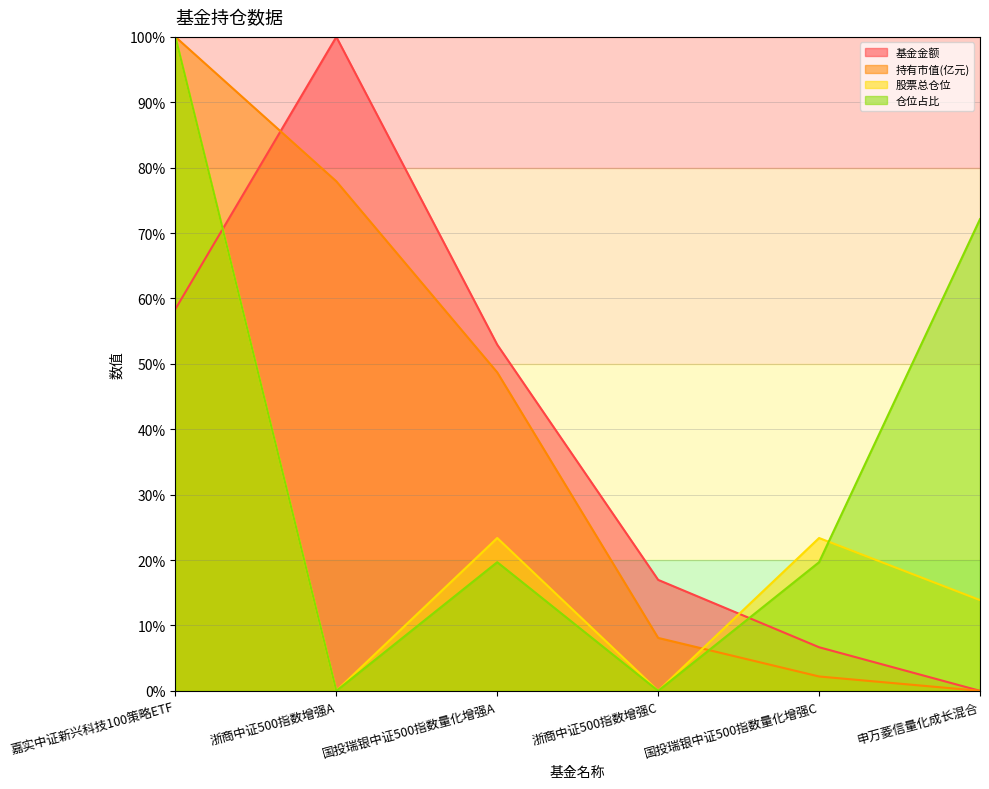

Which series ends up on top after the final intersection of 仓位占比 and 股票总仓位?

仓位占比